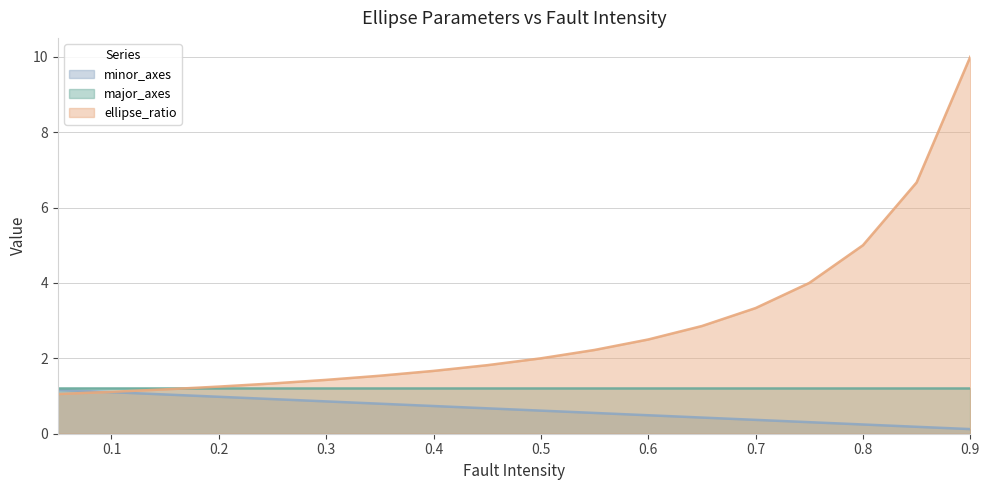

What are all the series names shown in the legend?

minor_axes, major_axes, ellipse_ratio